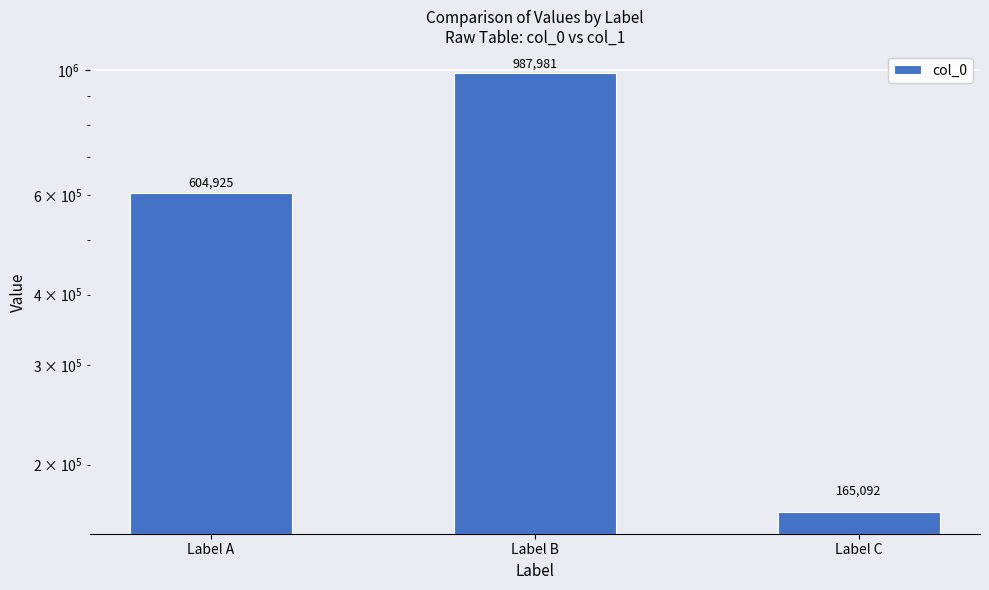

What is the maximum value shown in the chart?

987981